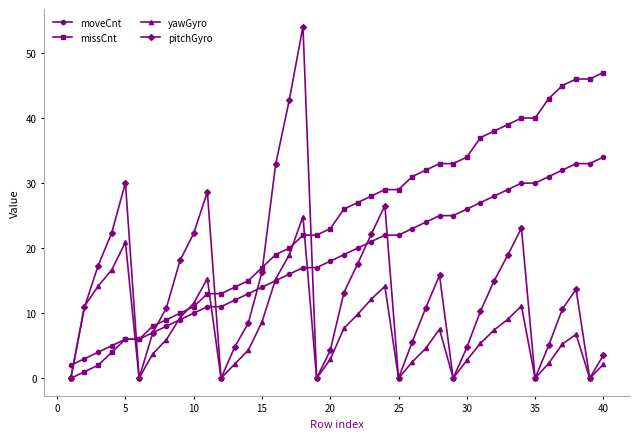

List the series in order of their overall mean, lowest first.

yawGyro, pitchGyro, moveCnt, missCnt